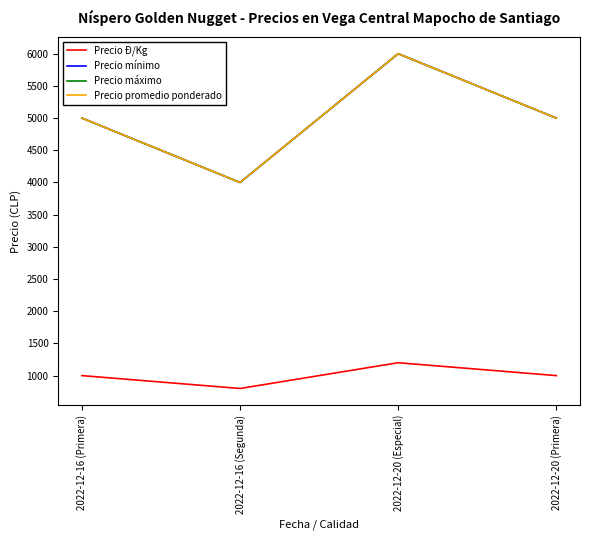

What position from the right is 2022-12-20 (Especial)?

2